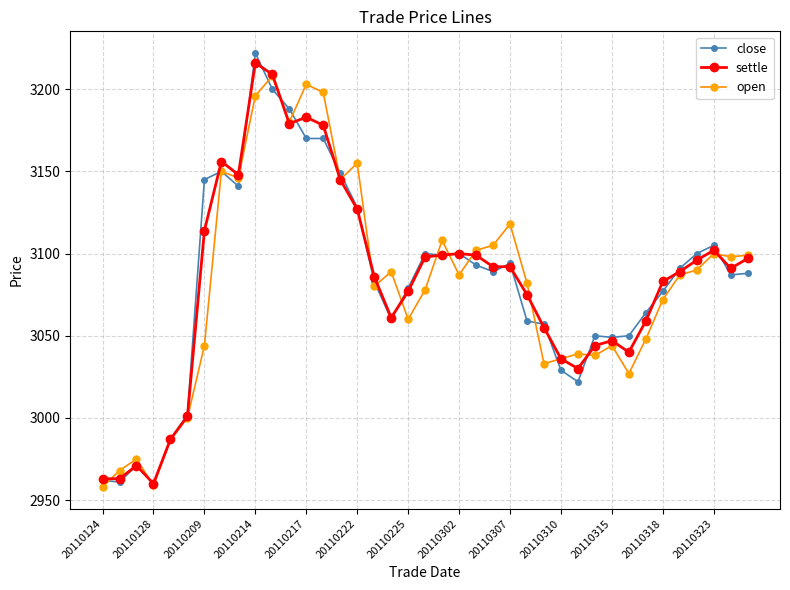

What is the value of the close point at the 38th from the left?

3087